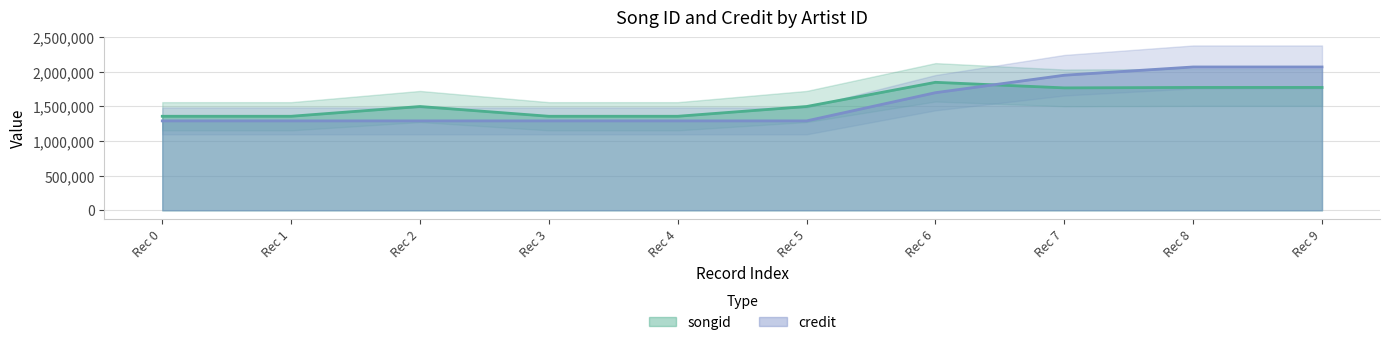

Which series ends up on top after the final intersection of songid and credit?

credit